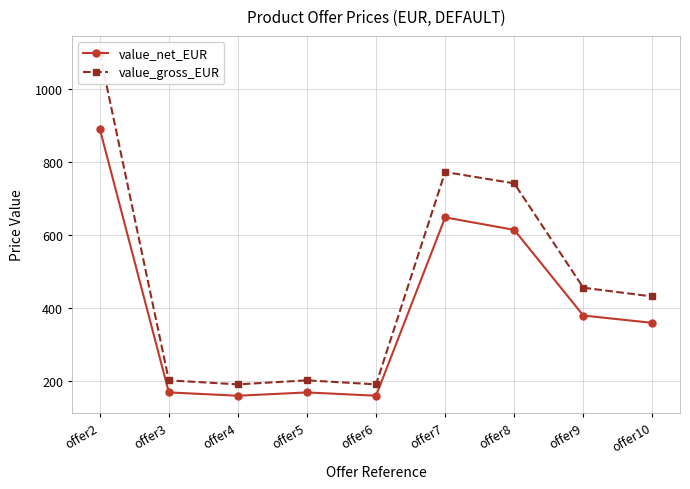

How many data points does each series have?

9